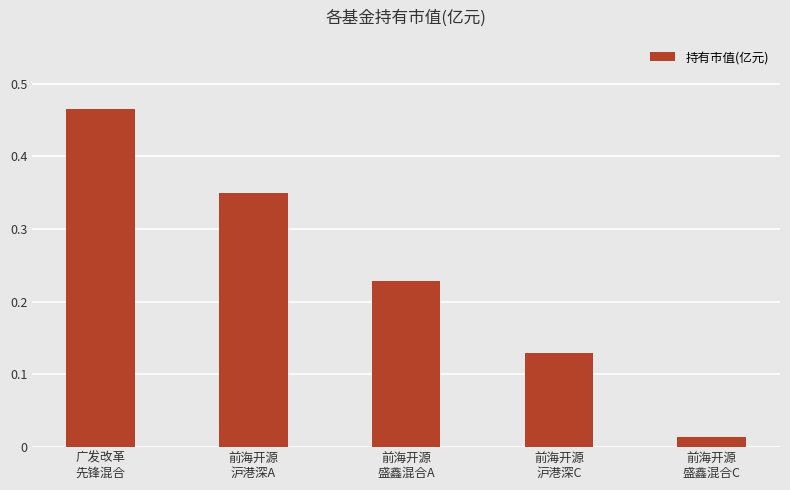

What is the sum of all values?

1.2